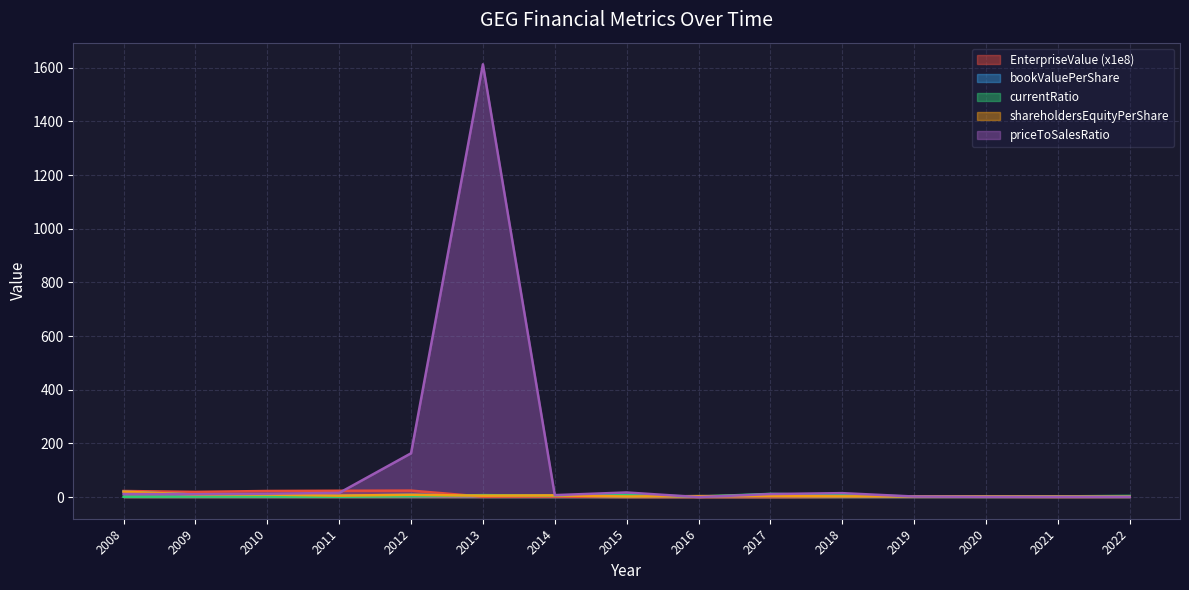

At which label does EnterpriseValue first exceed 1?

2008